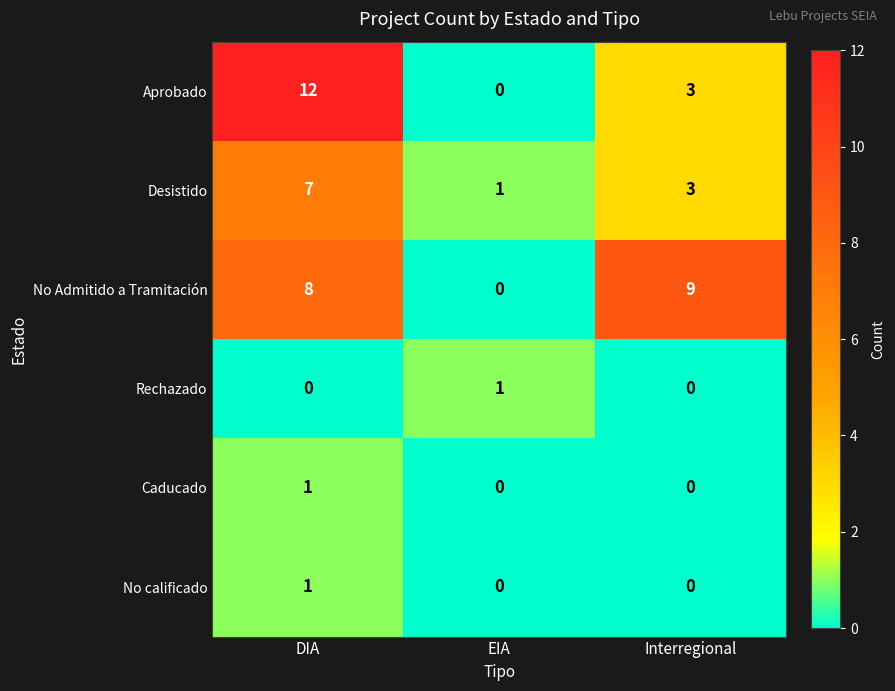

Which category has the lowest value in the Aprobado series?

EIA